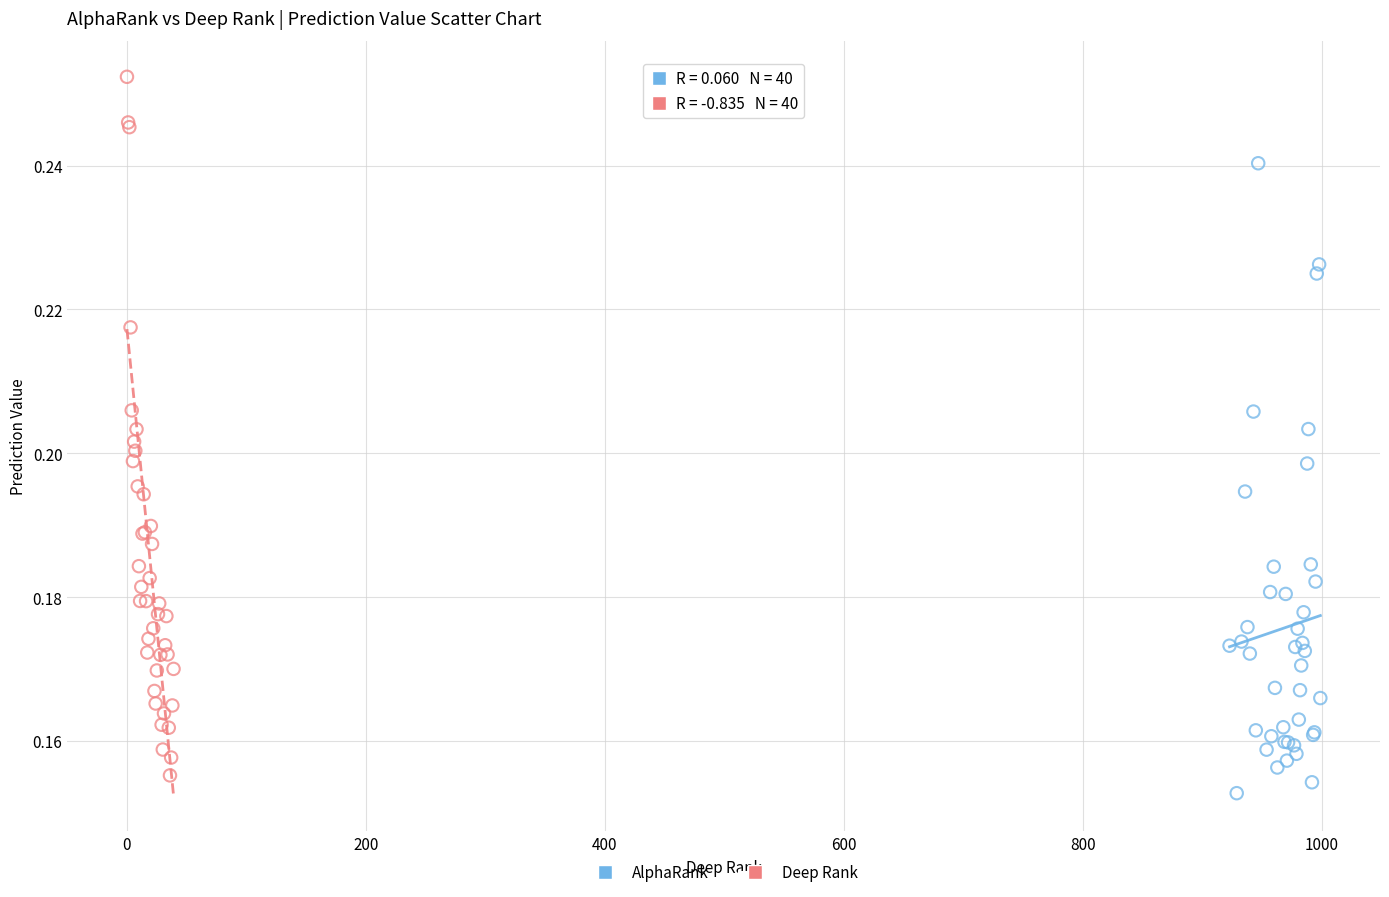

Which series contains the highest Y value?

Deep Rank